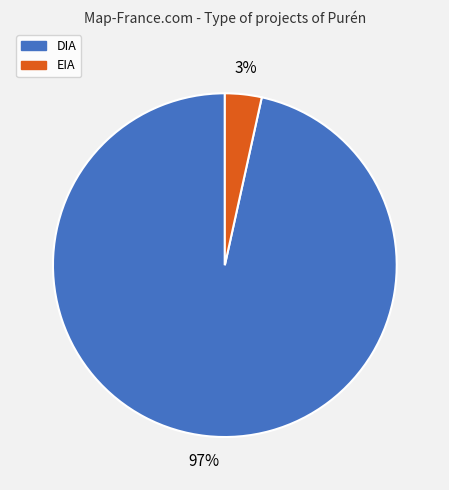

Do EIA and DIA together represent more than half of the pie?

Yes